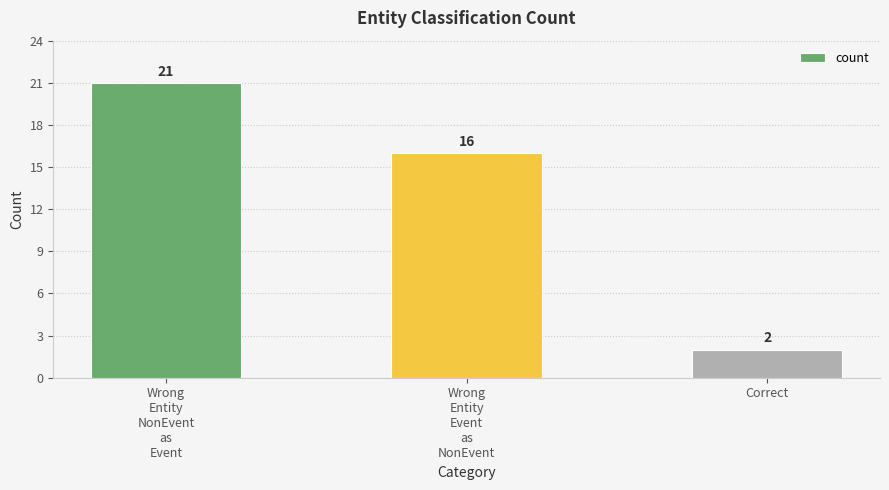

List the labels in order of value, largest first.

Wrong
Entity
NonEvent
as
Event, Wrong
Entity
Event
as
NonEvent, Correct